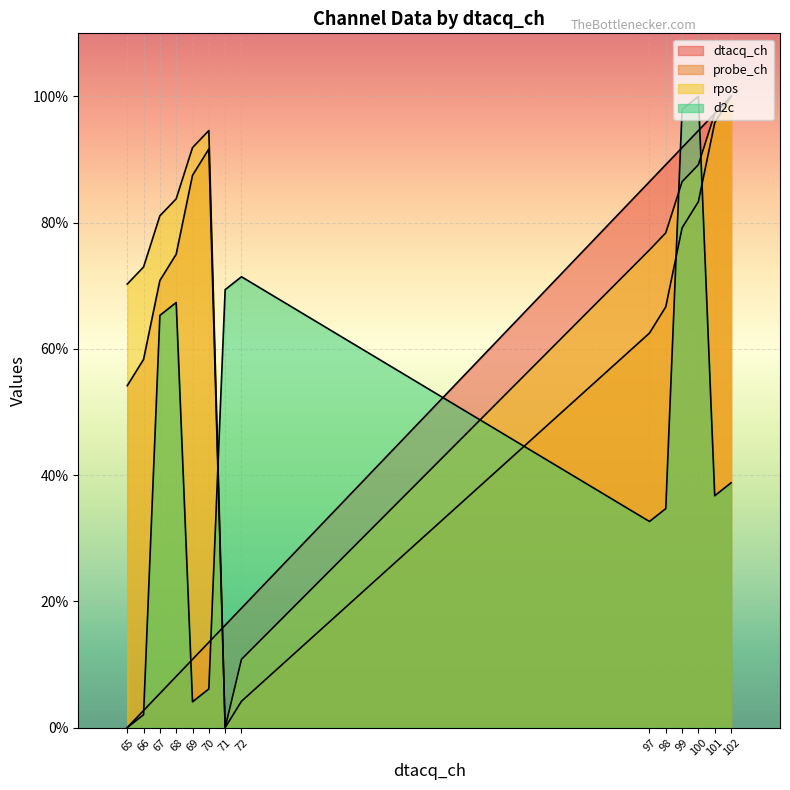

How many lines are shown in the chart?

4